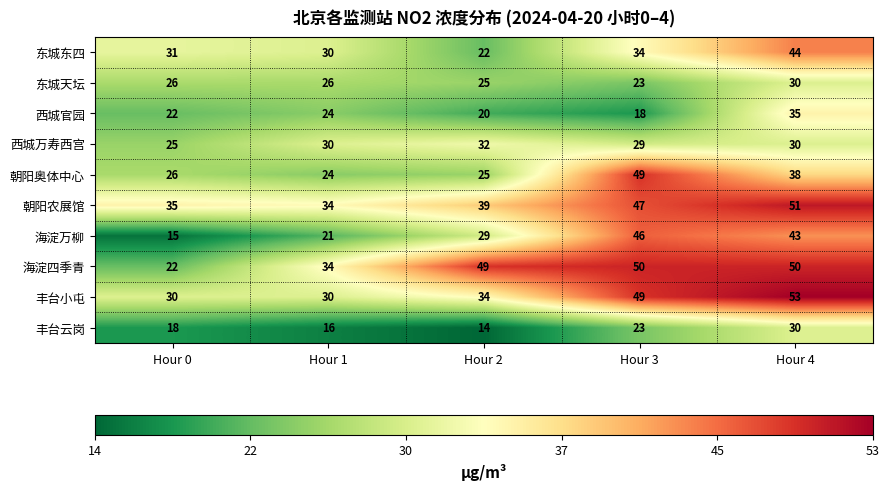

How many series are shown in this chart?

10